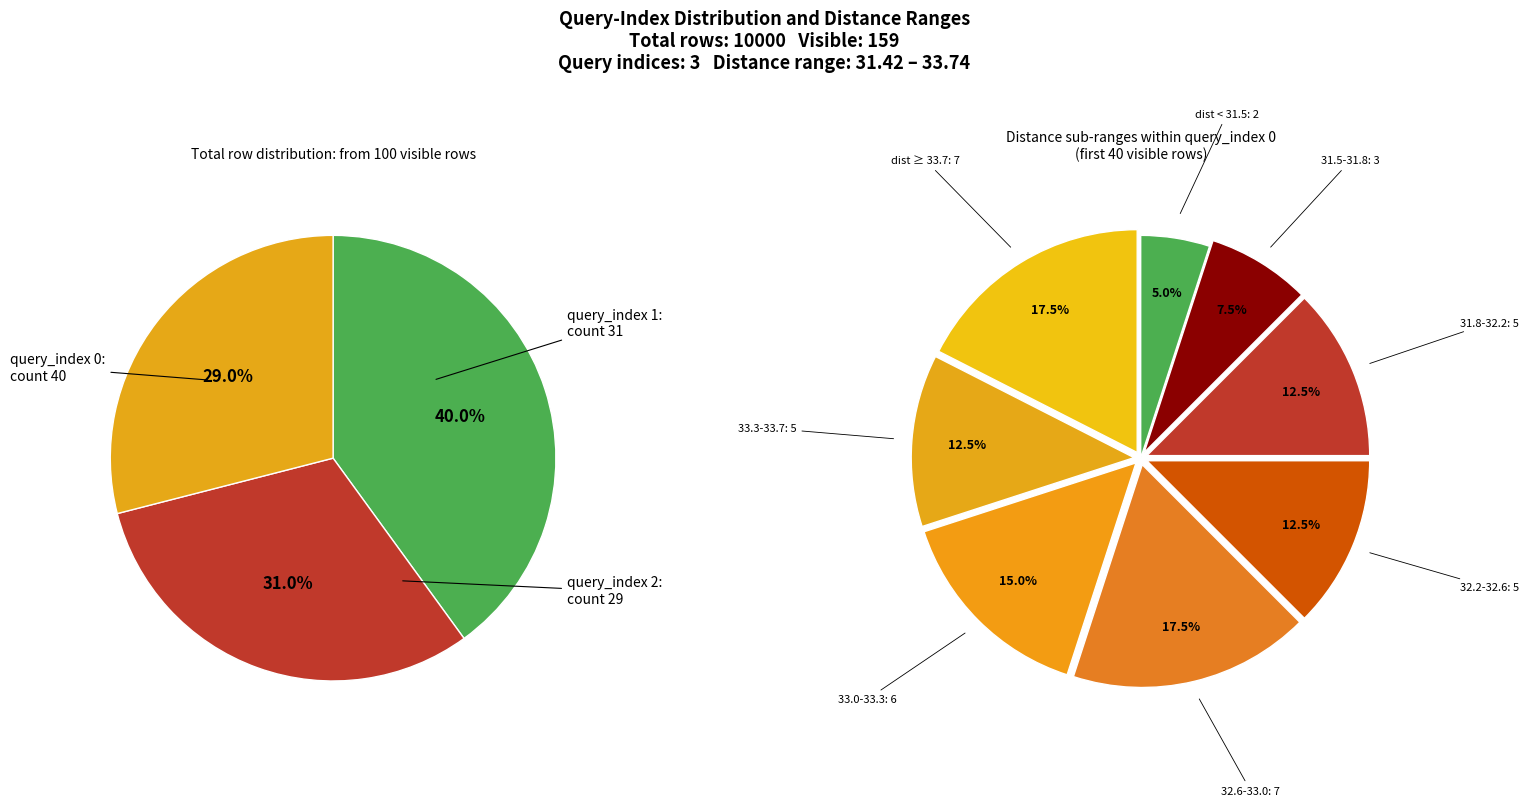

Is there any slice that represents more than half of the pie?

No